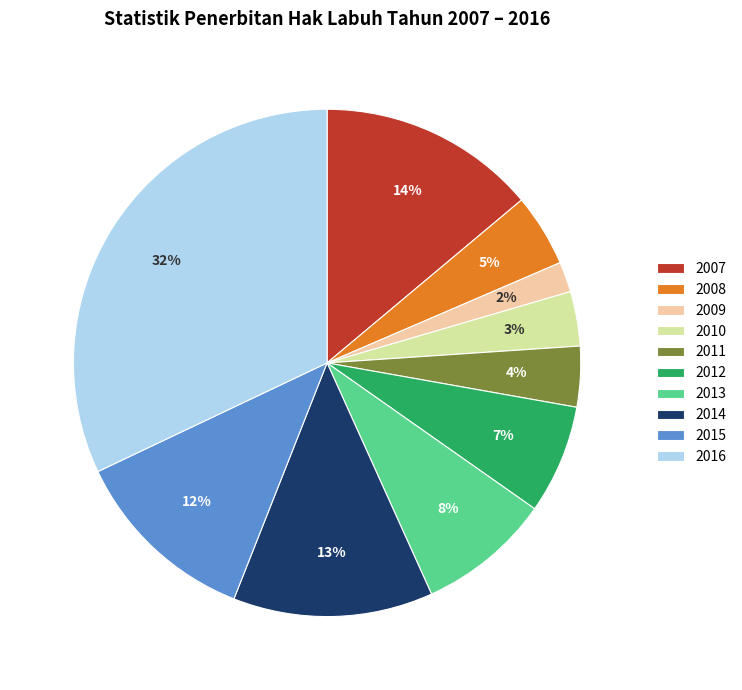

To the nearest percent, what is the combined percentage of 2015 and 2016?

44%